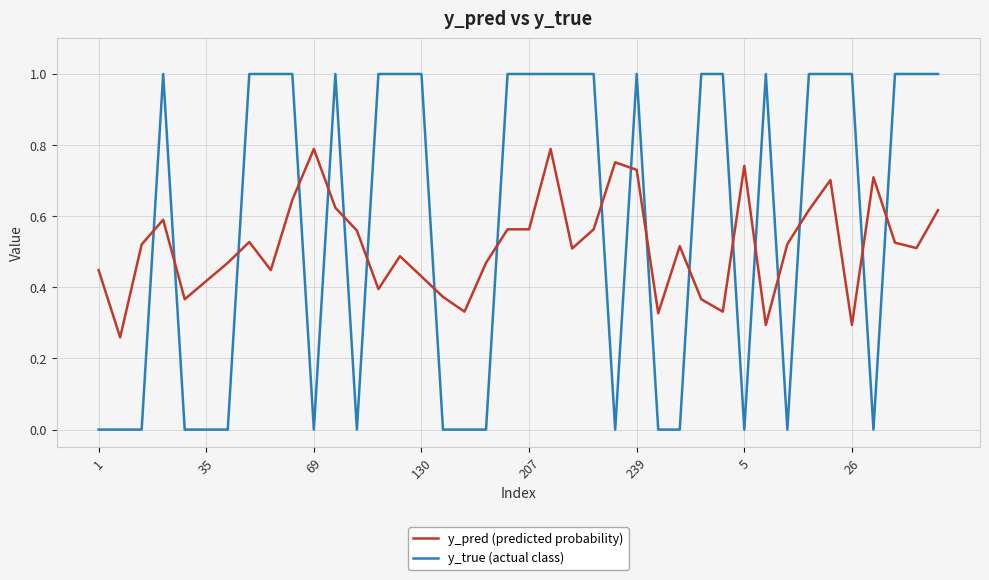

Does the chart display data point markers on the line(s)?

No